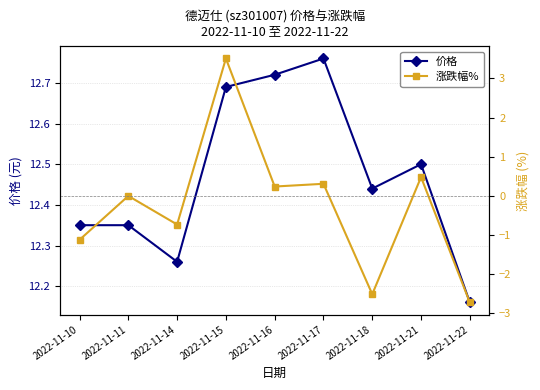

Where is 价格 nearest to the value 12?

2022-11-22